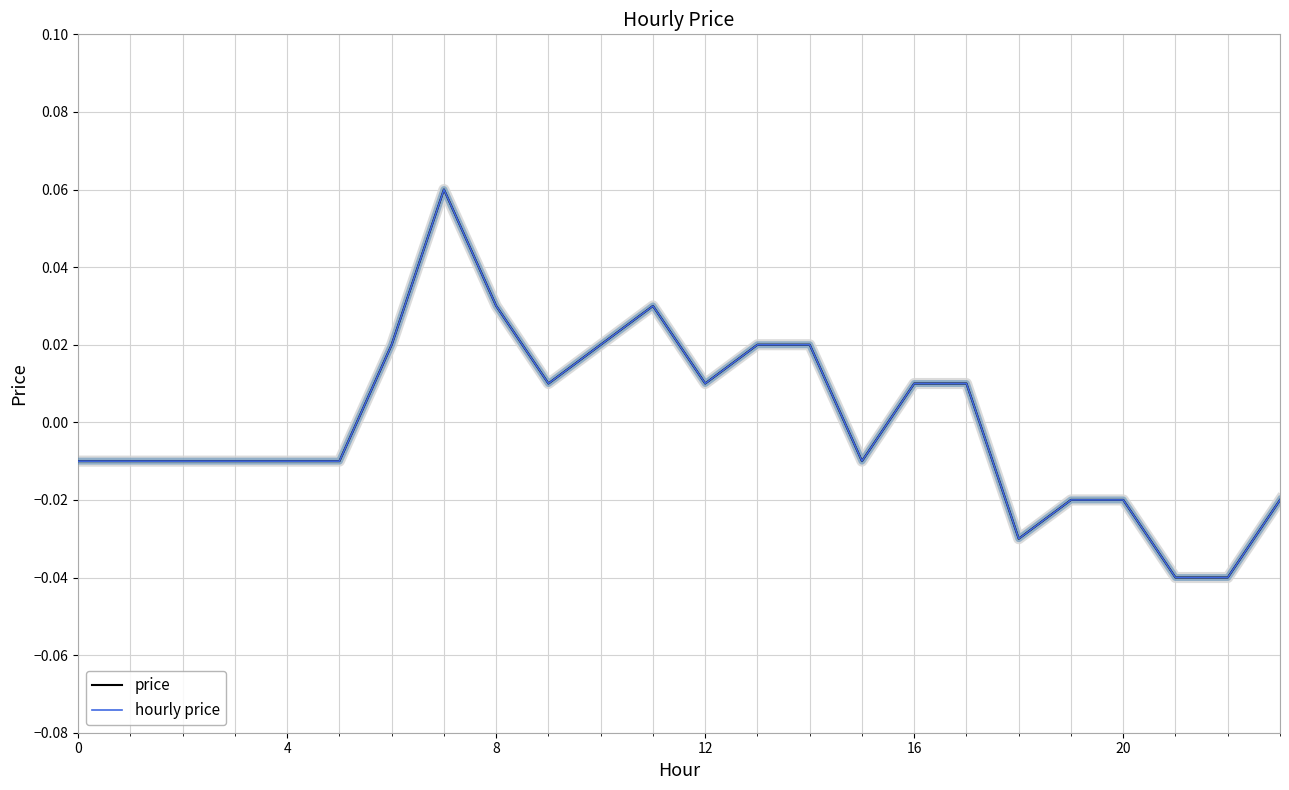

How many lines are shown in the chart?

2